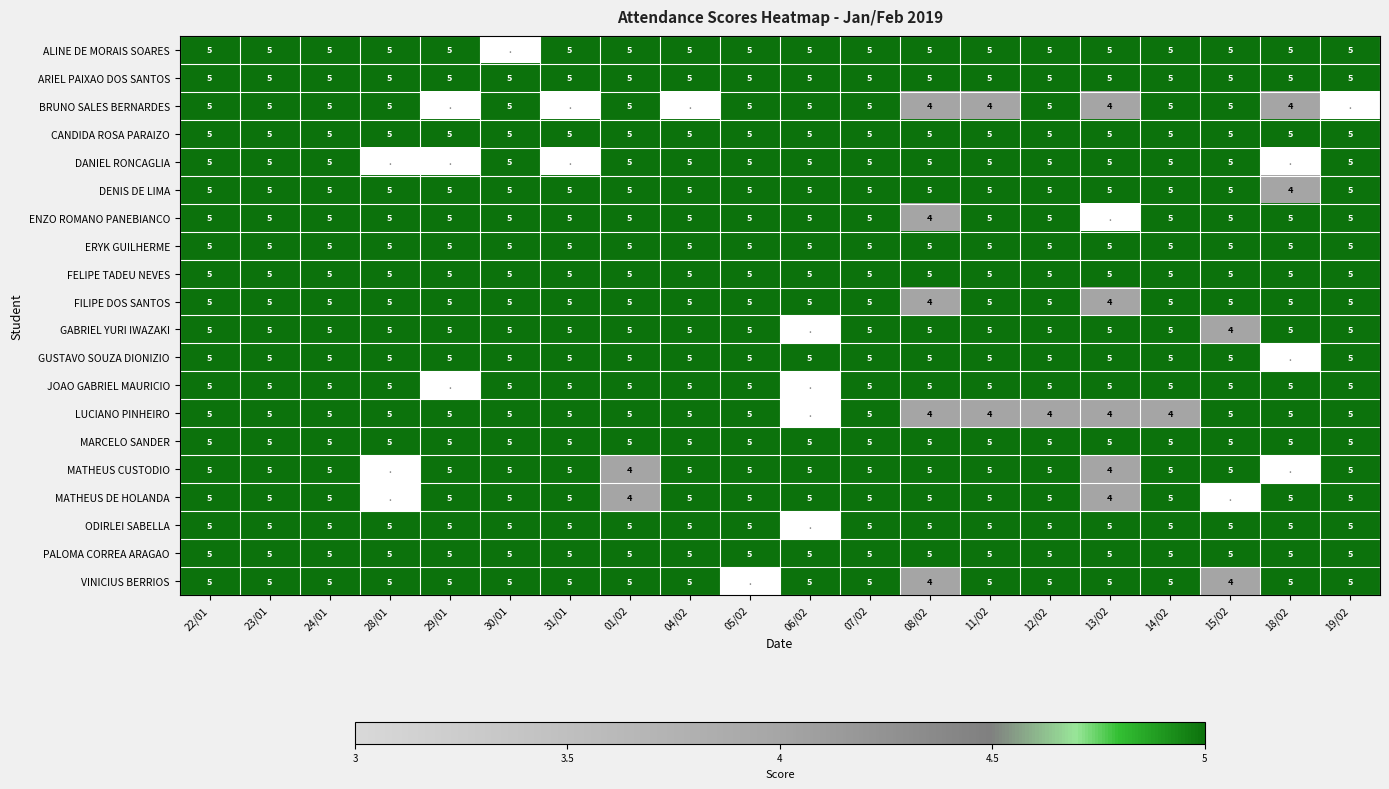

At how many categories does at least one series exceed 0?

20